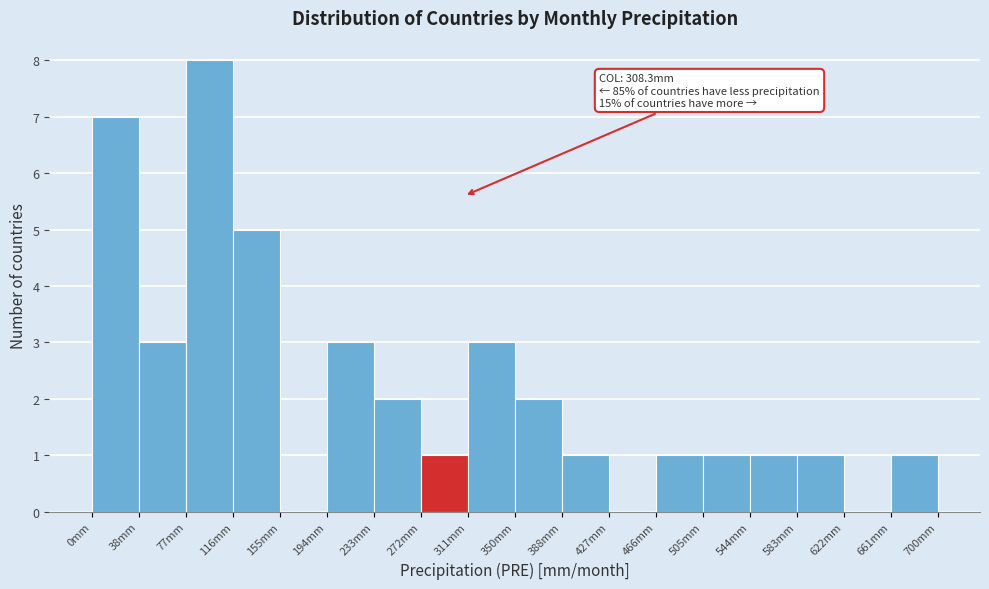

Over which range of the x-axis is the bar tallest?

80 to 115